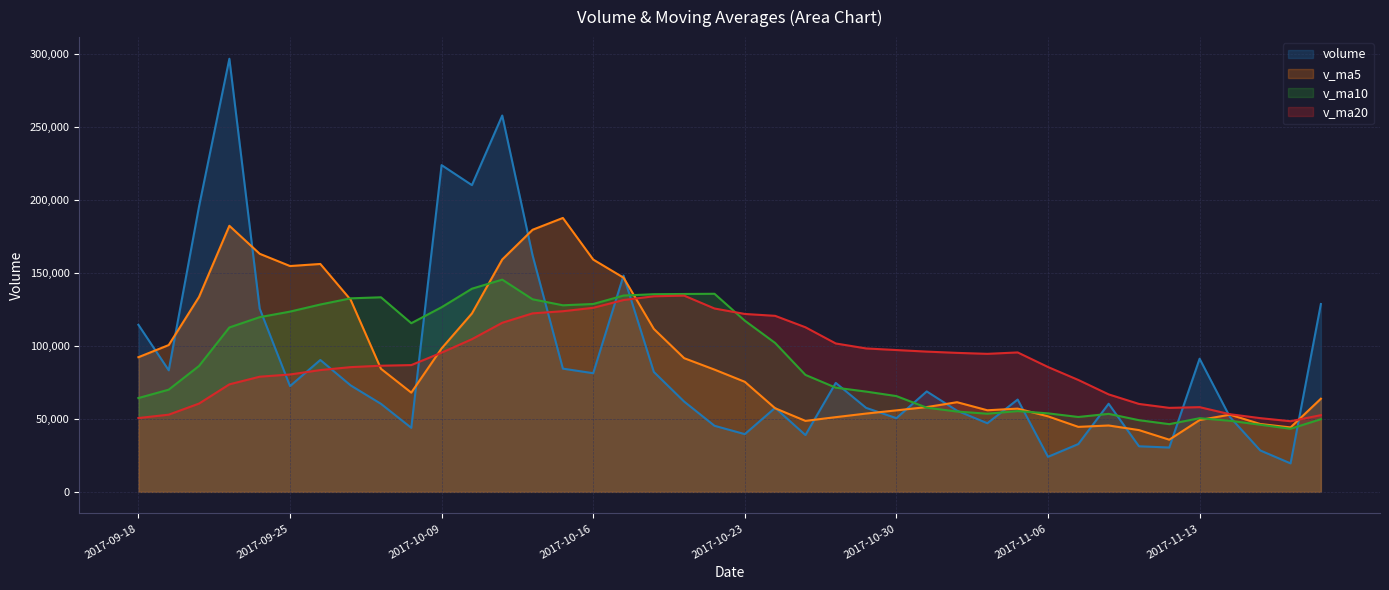

What is the difference between the second highest and second lowest values in the v_ma20 series?

83442.6